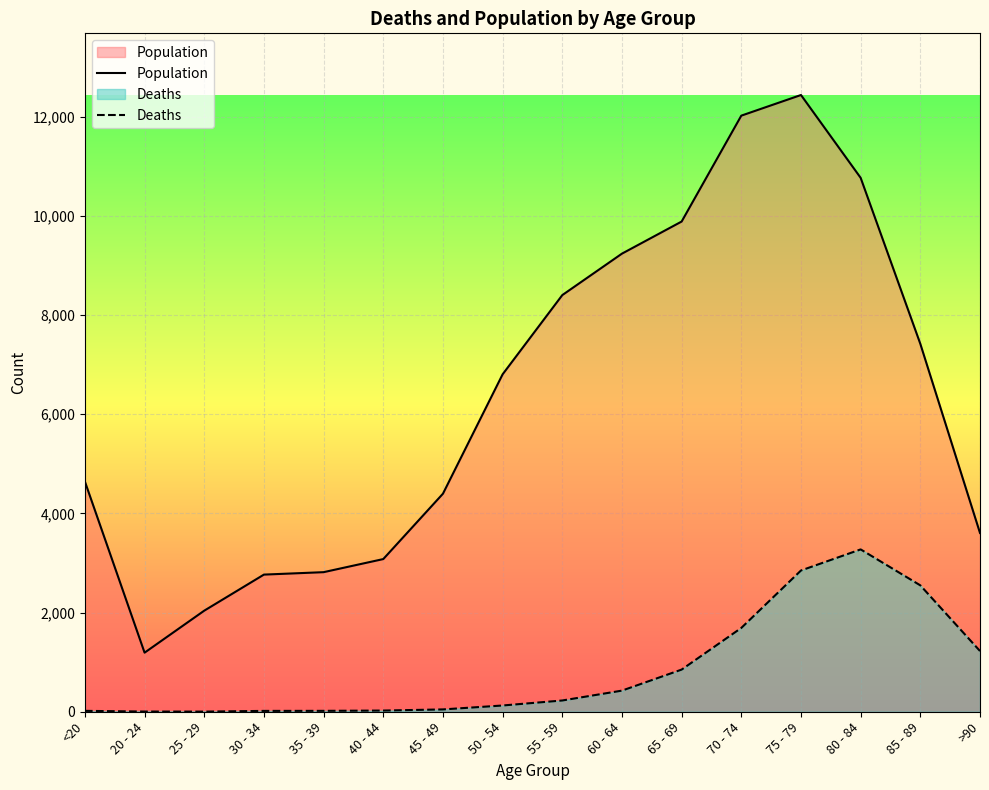

Where is the first local minimum for Population?

20 - 24